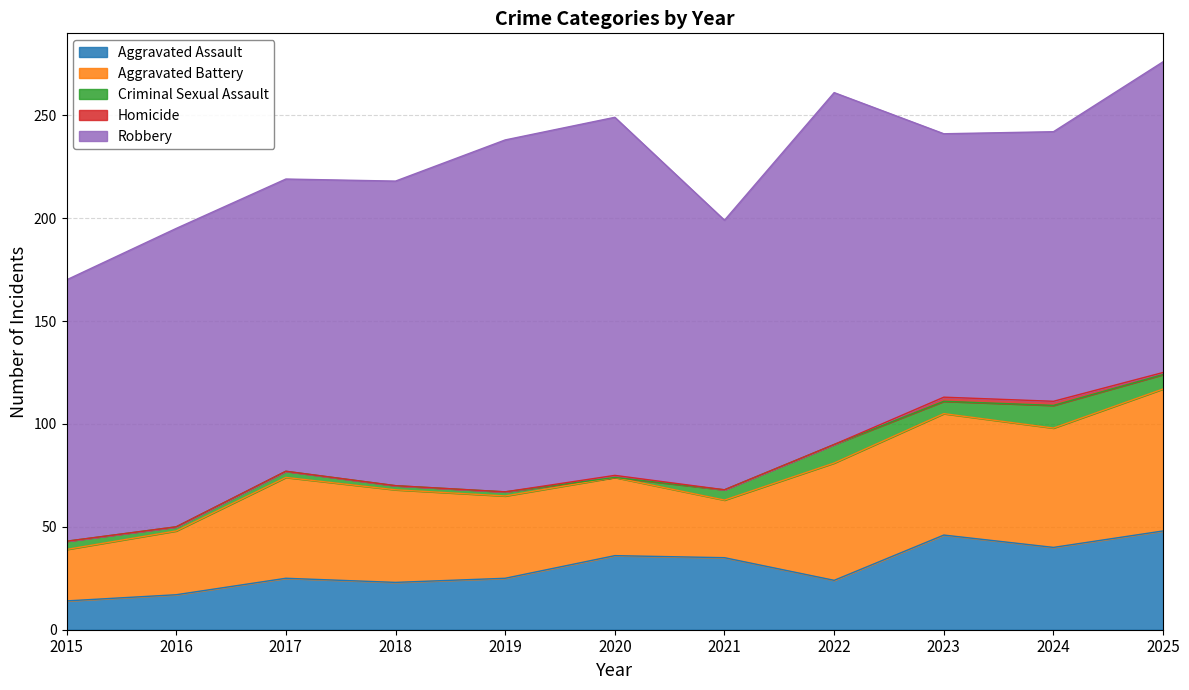

What is the average value of the Aggravated Assault series?

30